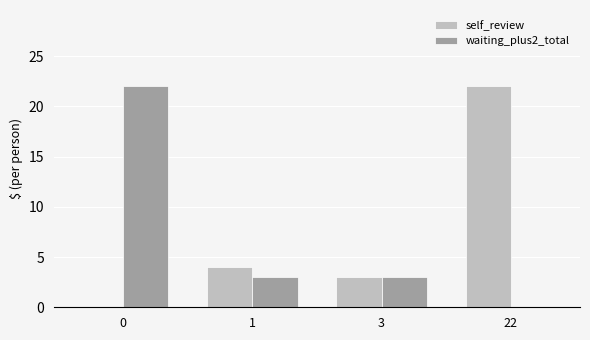

How many groups of bars are there?

4